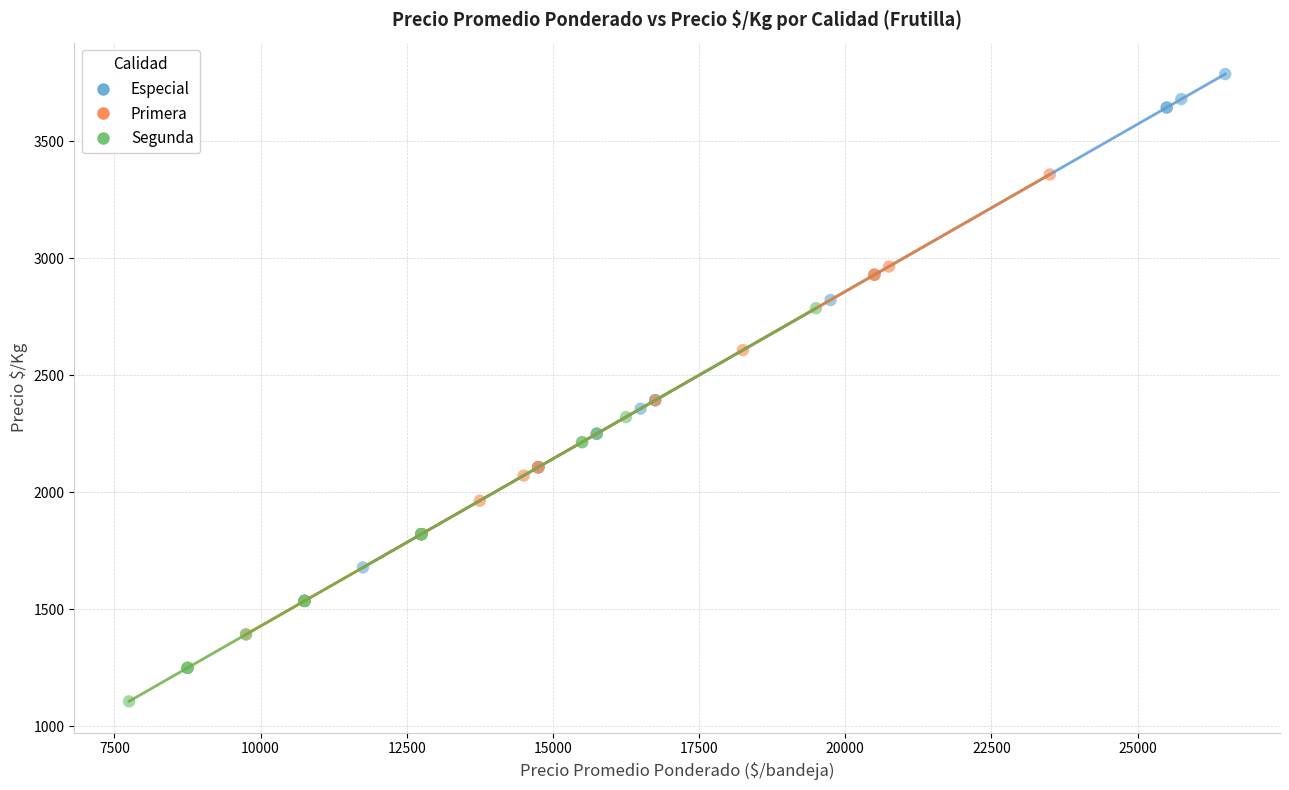

What are all the series names shown in the legend?

Especial, Primera, Segunda